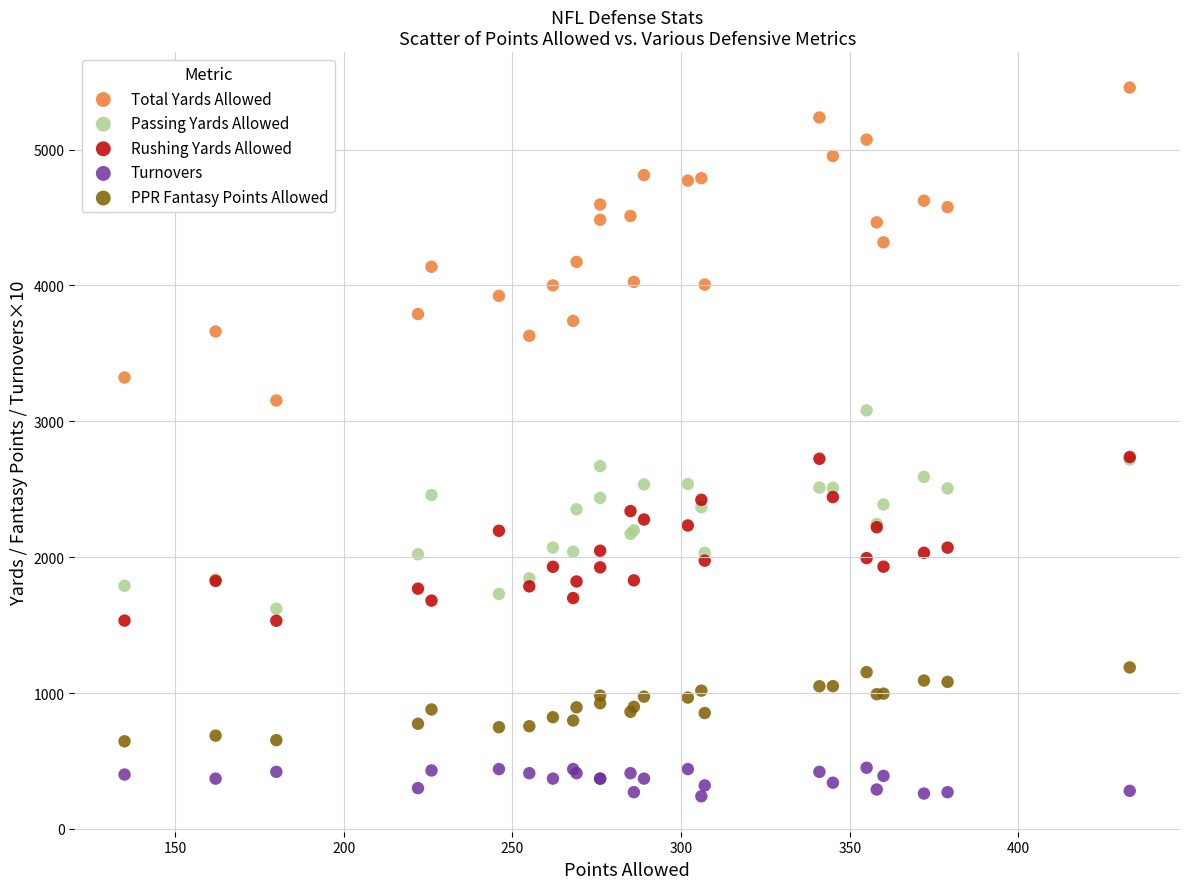

What are all the series names shown in the legend?

Total Yards Allowed, Passing Yards Allowed, Rushing Yards Allowed, Turnovers, PPR Fantasy Points Allowed